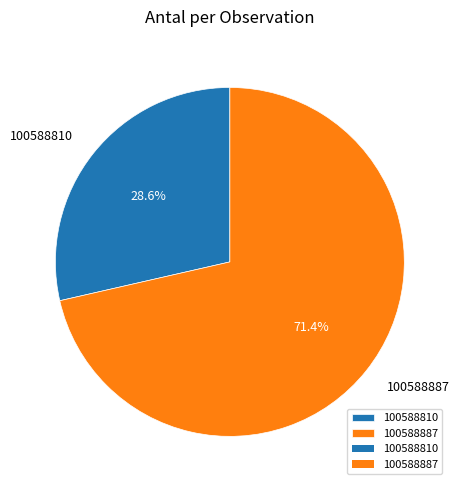

Combined, what portion of the pie is 100588887 and 100588810?

100.0%